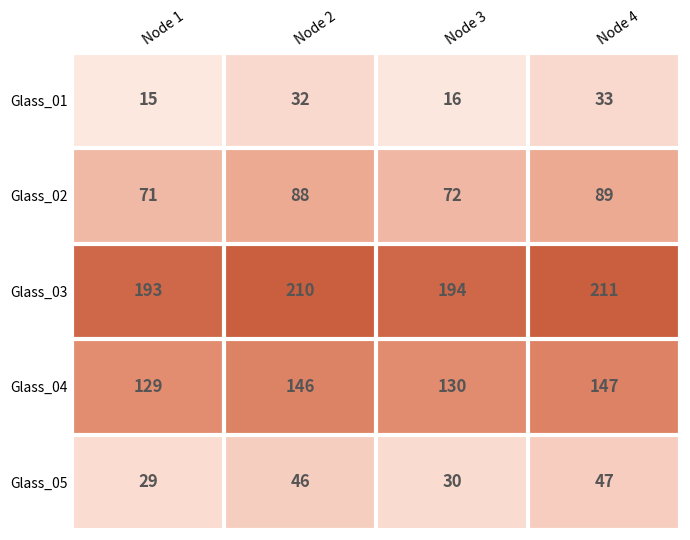

What is the total value across all series at Node 1?

437